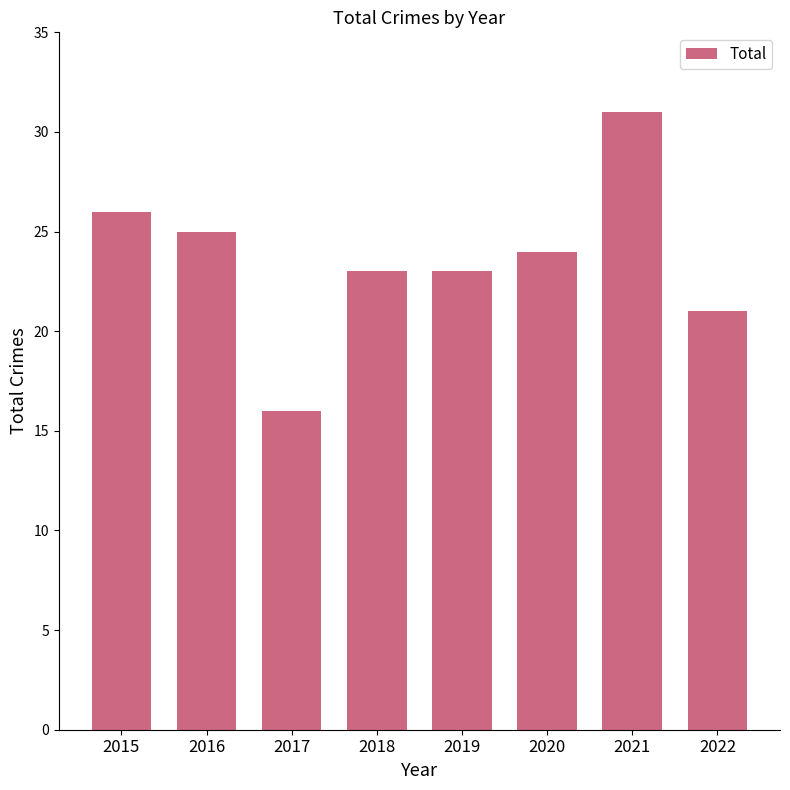

What is the difference between the maximum and minimum values?

15